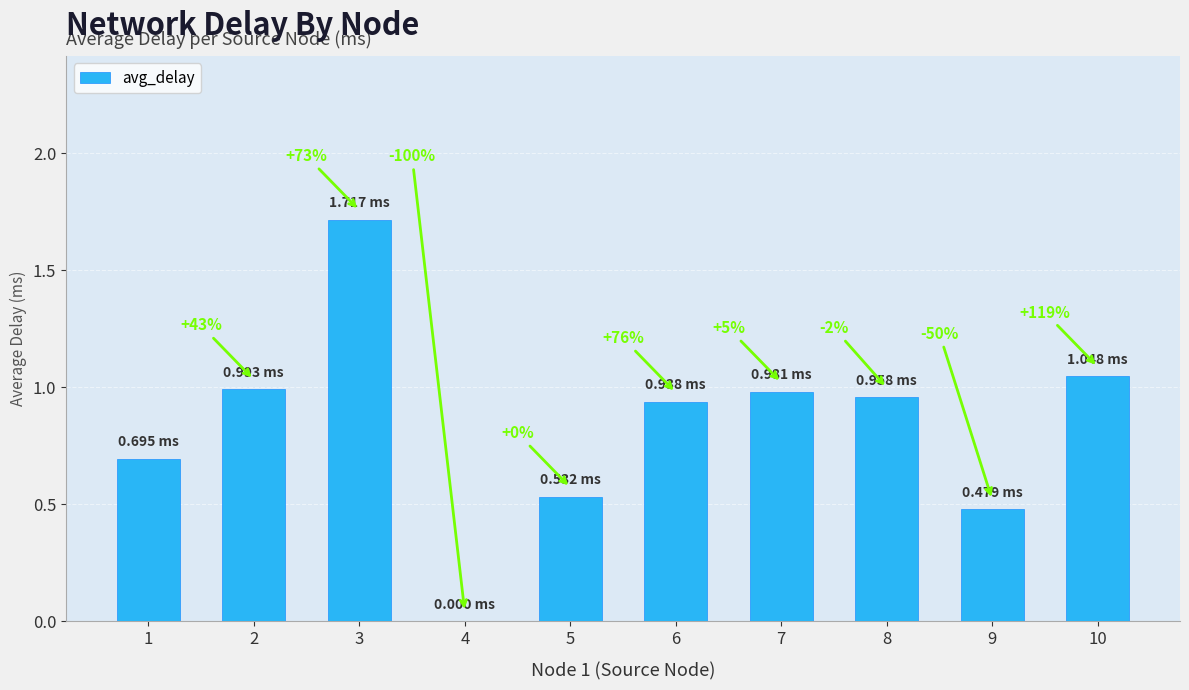

Rank the categories by value from highest to lowest.

3, 10, 2, 7, 8, 6, 1, 5, 9, 4